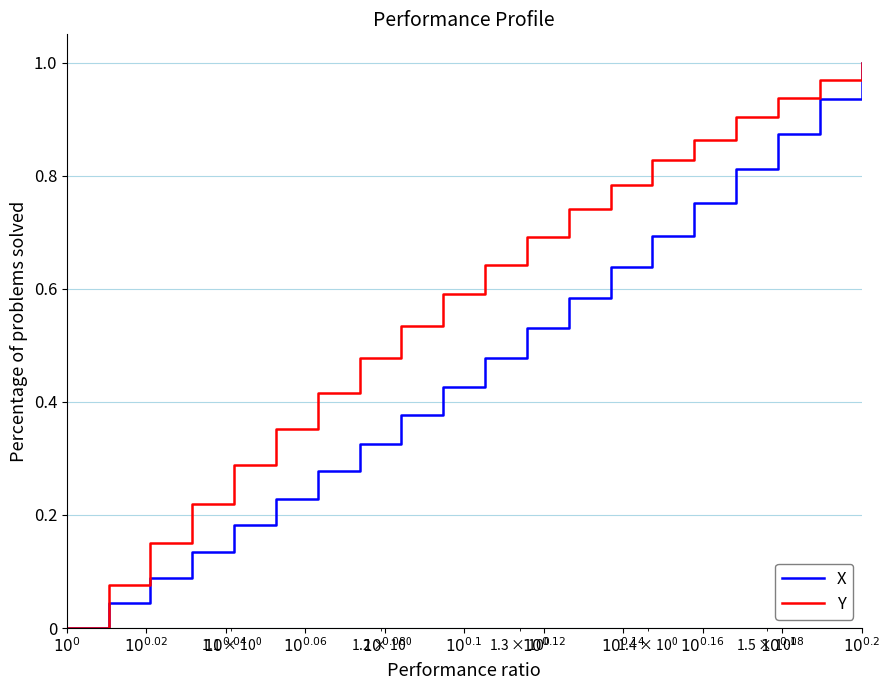

Which series has the largest total across all categories?

Y